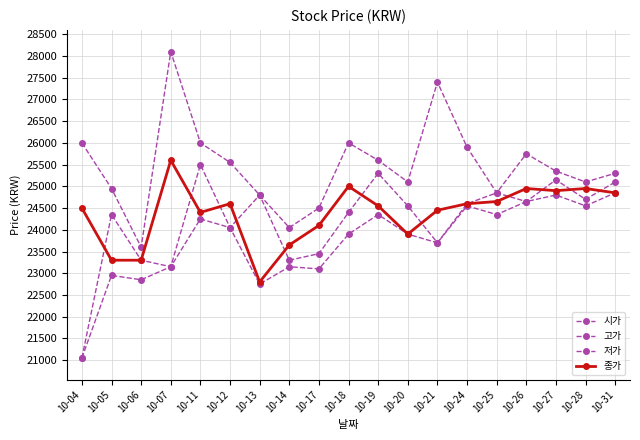

Is it true that 저가 equals 24800 at 10-27?

True